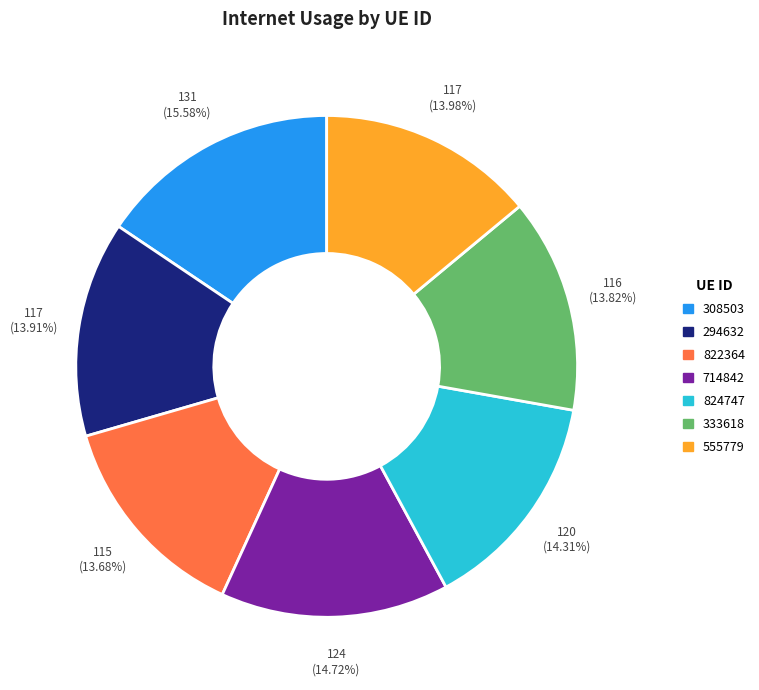

Between 333618 and 308503, which is larger?

308503